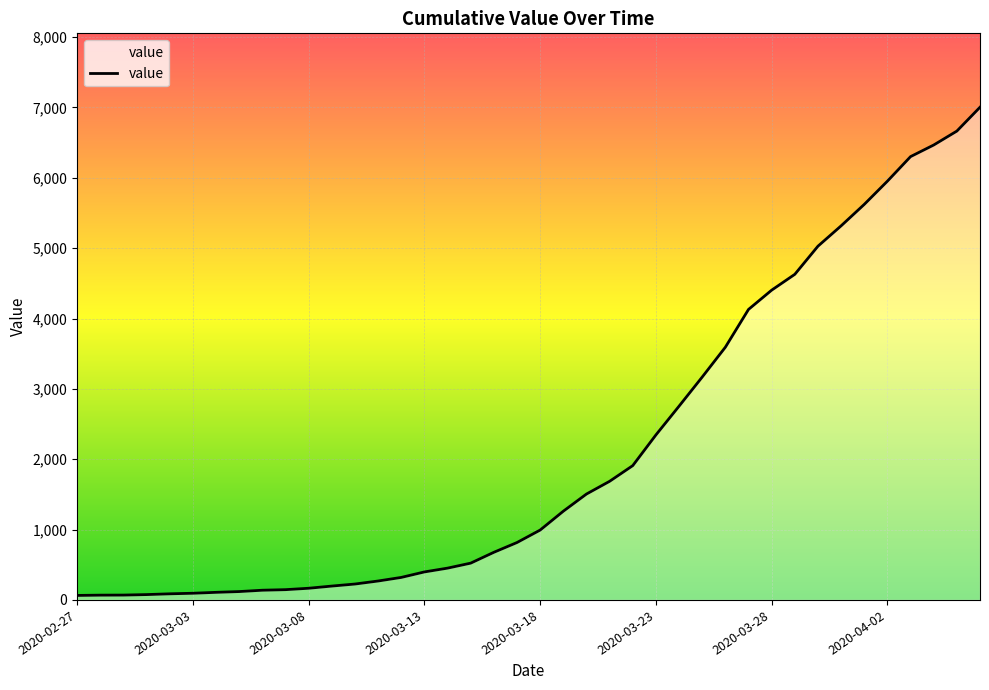

What is the greatest value displayed?

7003